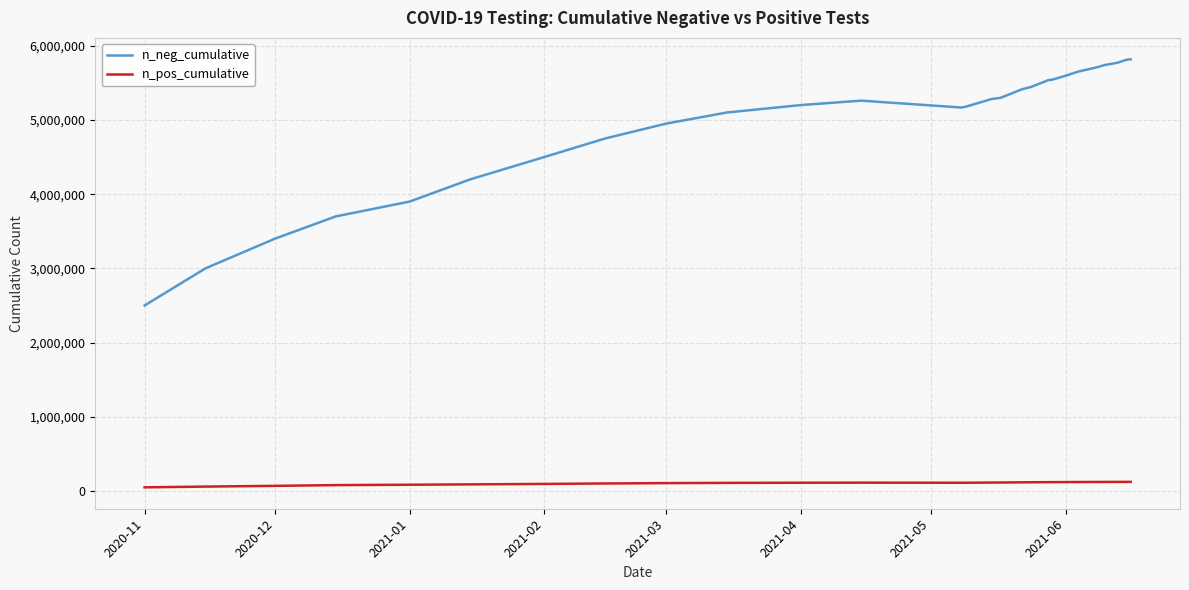

True or false: n_neg_cumulative has more than 0 points higher than both neighbors.

True